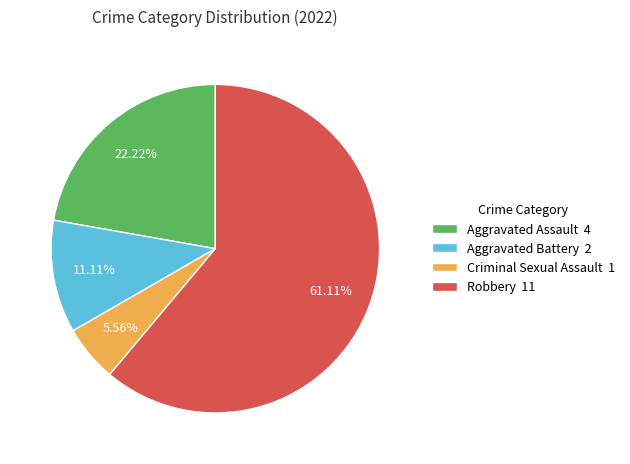

Count the number of slices in the pie.

4